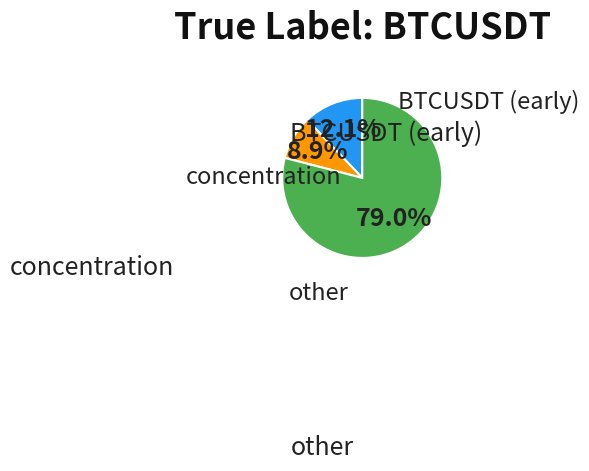

Does any single category account for the majority?

Yes